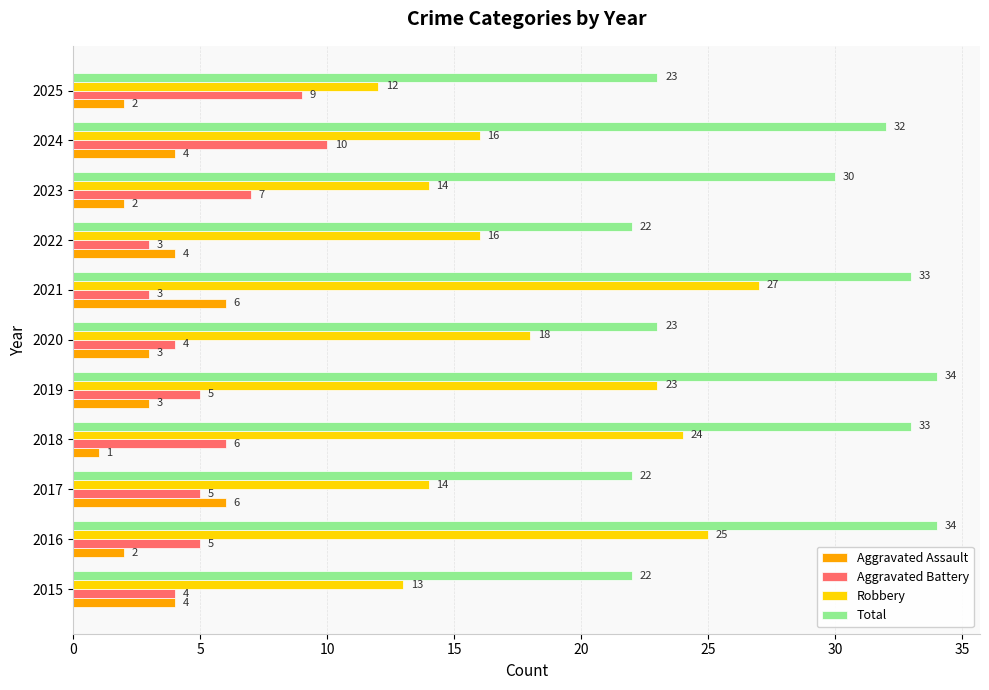

Count the number of categories in the chart.

11